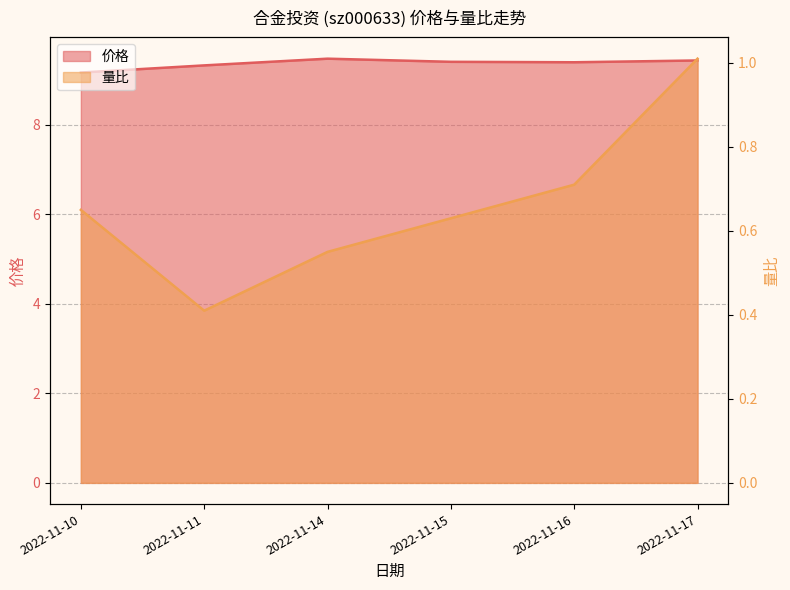

Is it true that 量比 equals 1.0 at 2022-11-10?

False